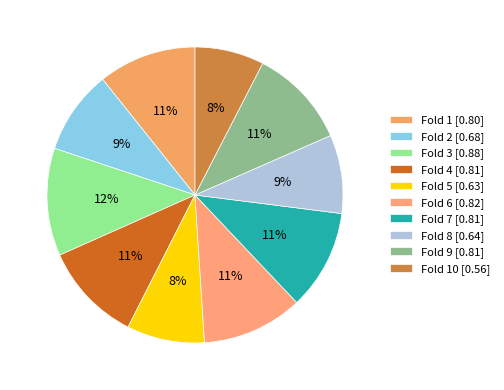

How many segments does this pie chart have?

10